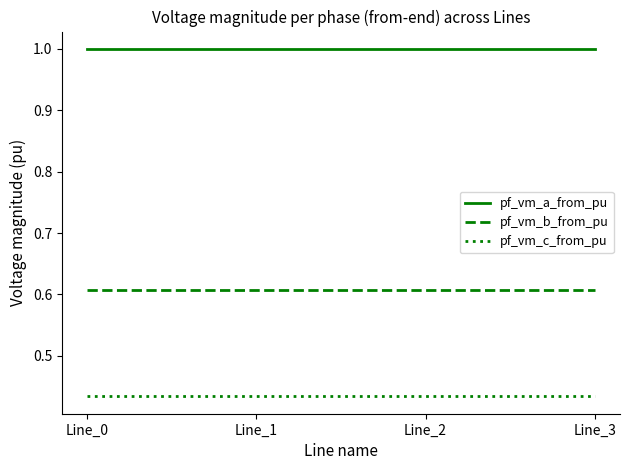

What is the average value of the pf_vm_a_from_pu series?

1.0